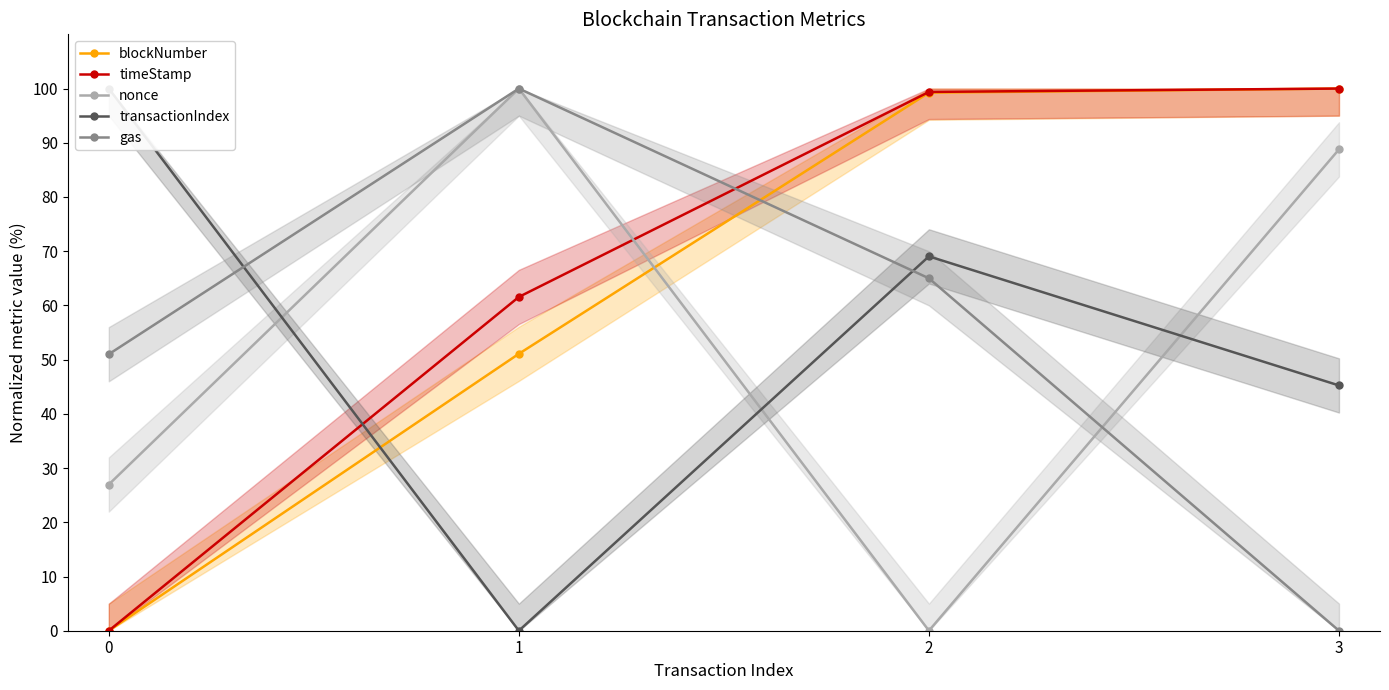

What is the greatest value displayed?

100.0